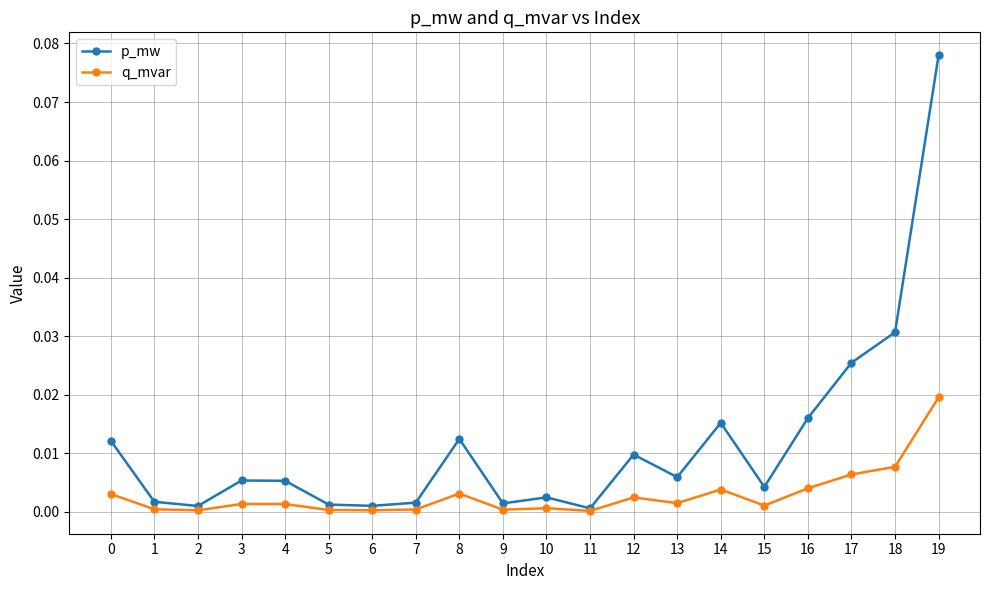

Which category has the highest value in the q_mvar series?

19